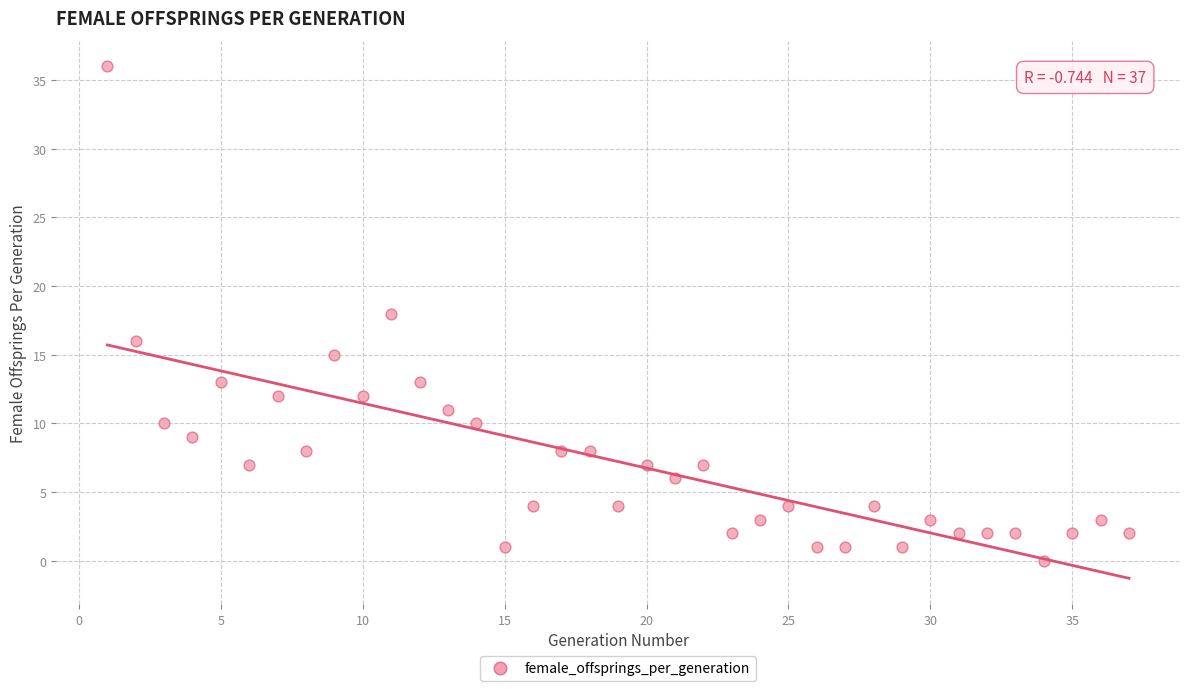

What is the range of X values (max minus min)?

36